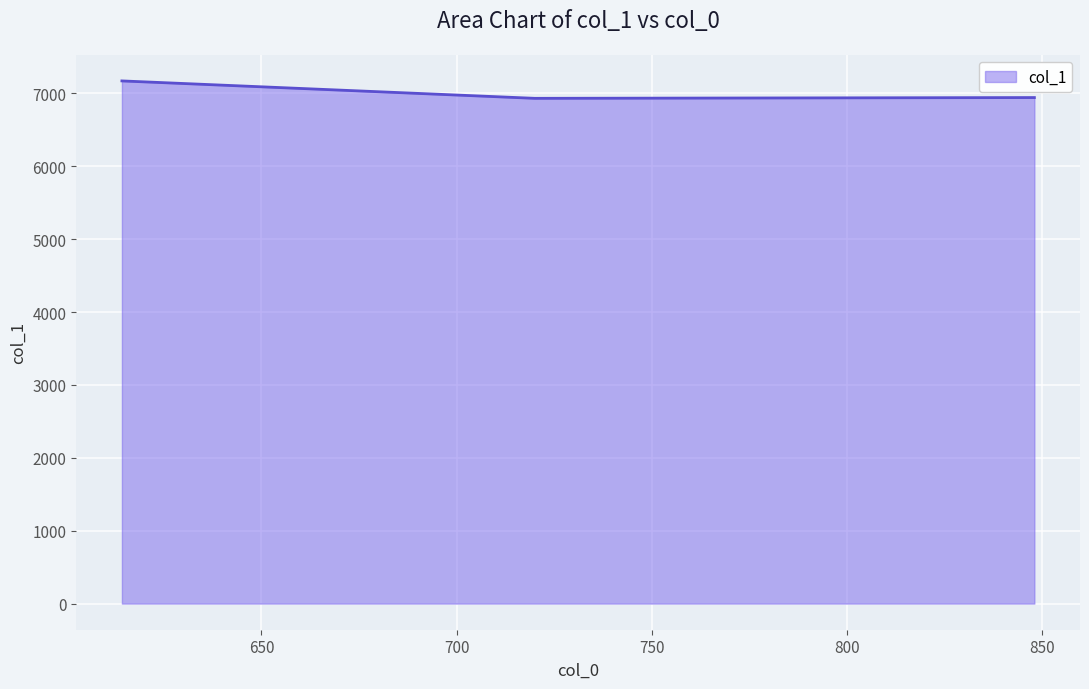

What is the smallest value displayed?

6933.7